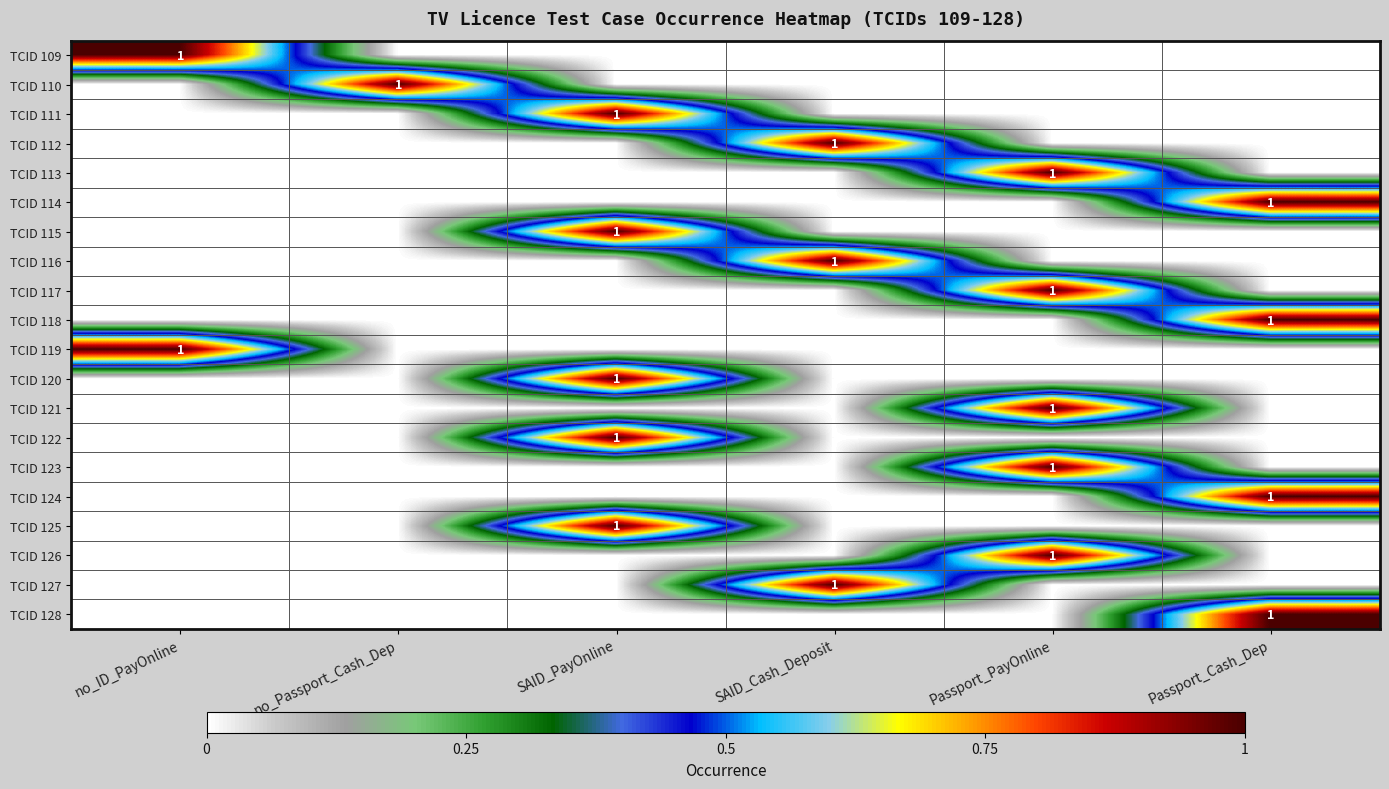

Is it true that TCID 128 equals 1 at Passport_Cash_Dep?

True